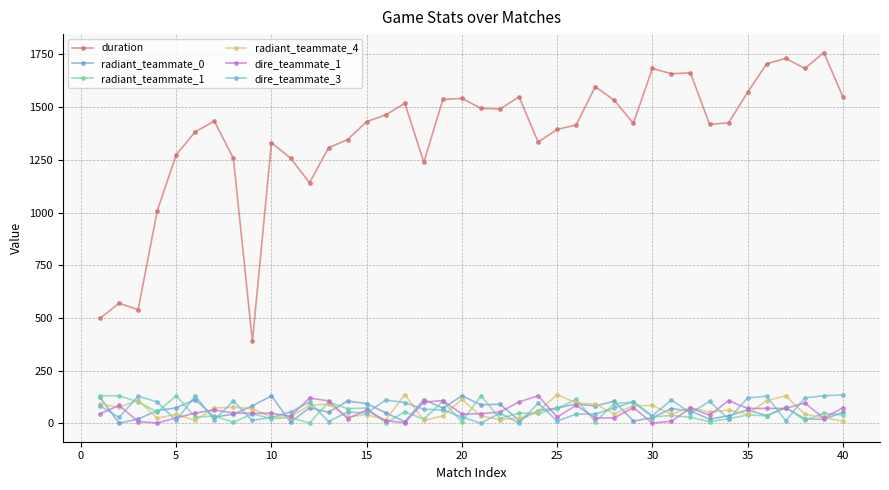

How many categories are shown in the chart?

40